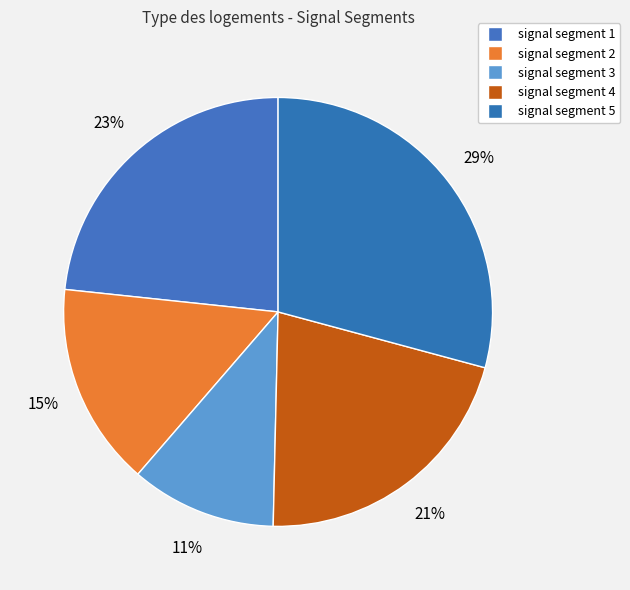

What is the total percentage of signal segment 4 and signal segment 5?

50.4%